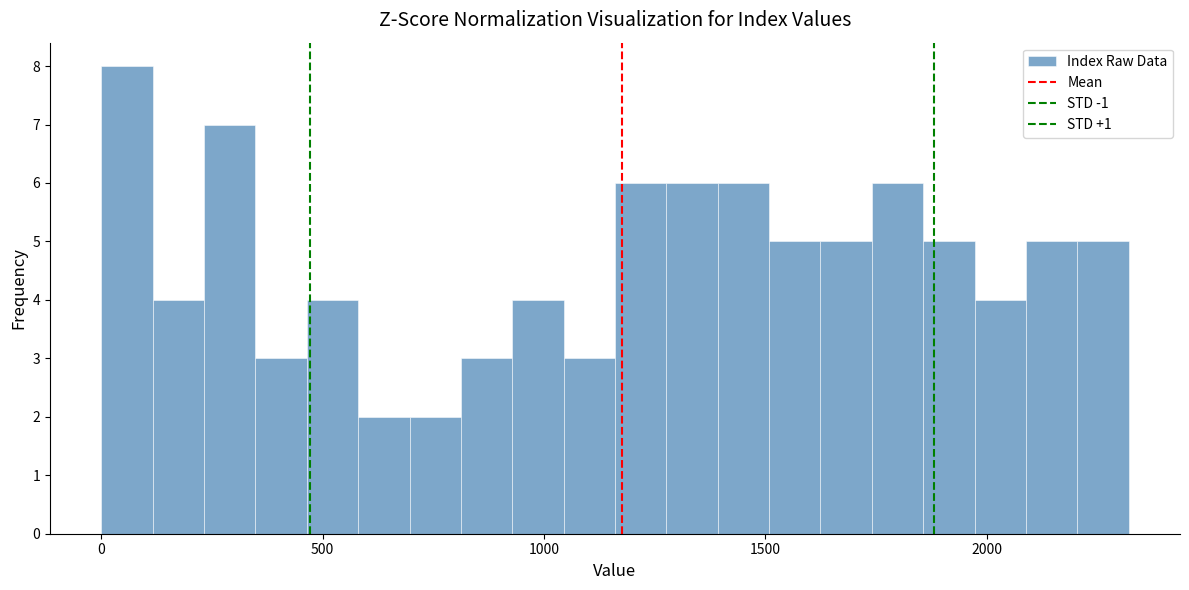

Read against the x-axis, roughly where is the centre of the tallest bar?

50